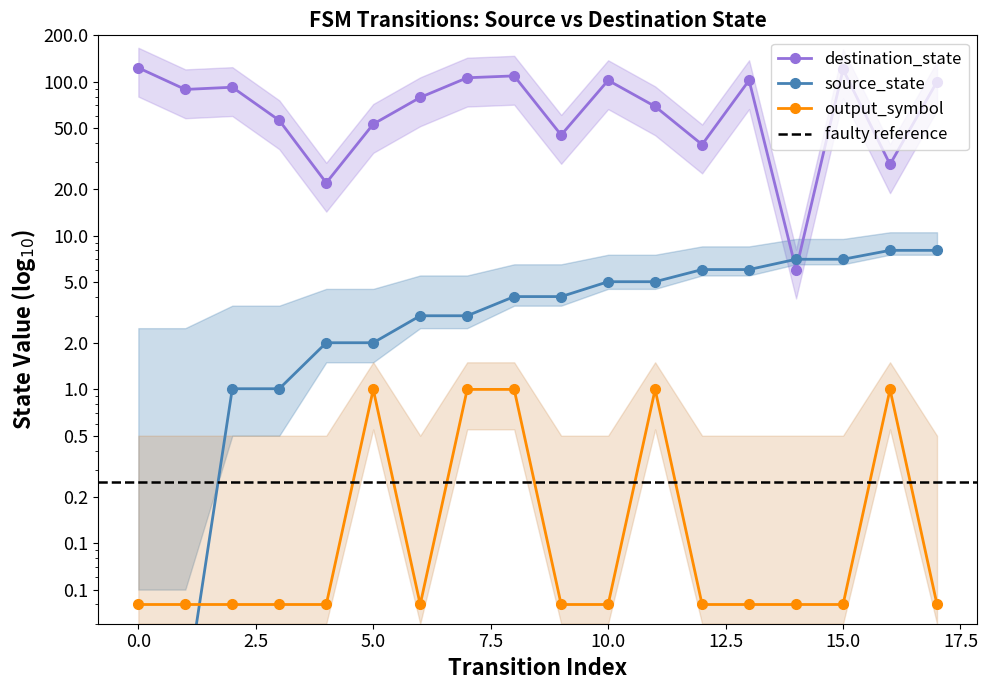

Rank the categories by source_state value from highest to lowest.

16, 17, 14, 15, 12, 13, 10, 11, 8, 9, 6, 7, 4, 5, 2, 3, 0, 1